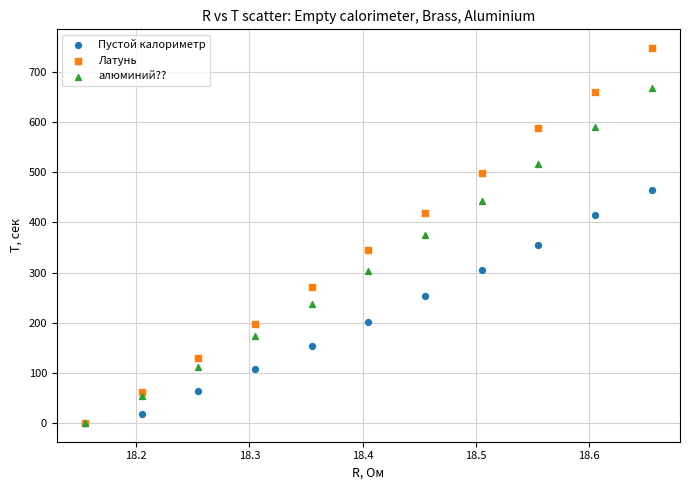

What are all the series names shown in the legend?

Пустой калориметр, Латунь, алюминий??